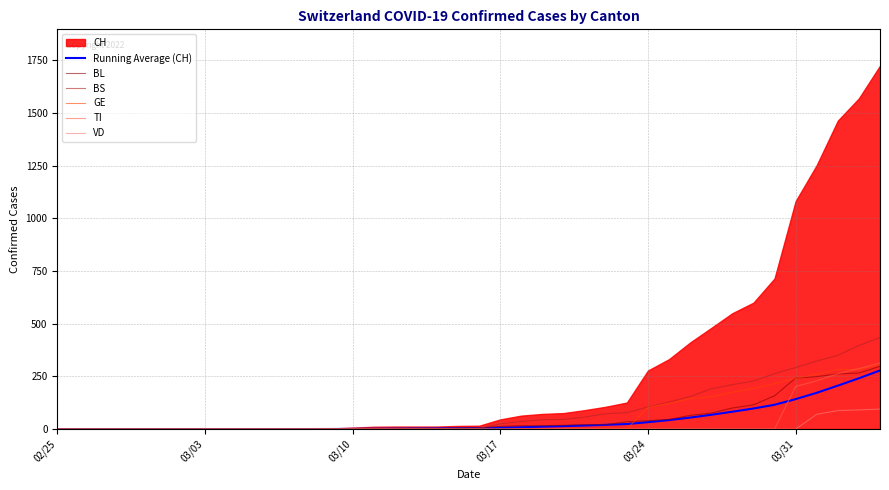

The value of GE at 03/24 is 169.0. True or false?

False